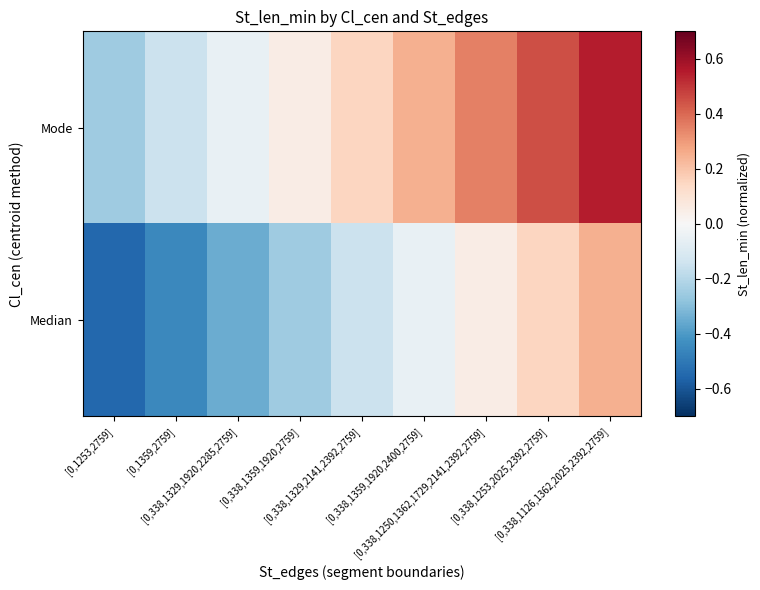

Between [0,1359,2759] and [0,338,1329,2141,2392,2759], which series saw the biggest shift?

Median